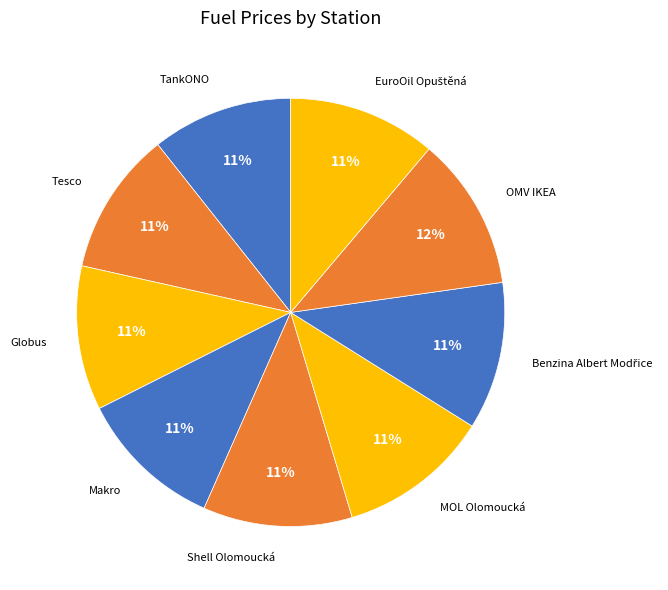

What is the ratio of the value at Tesco to the value at Makro?

1.0